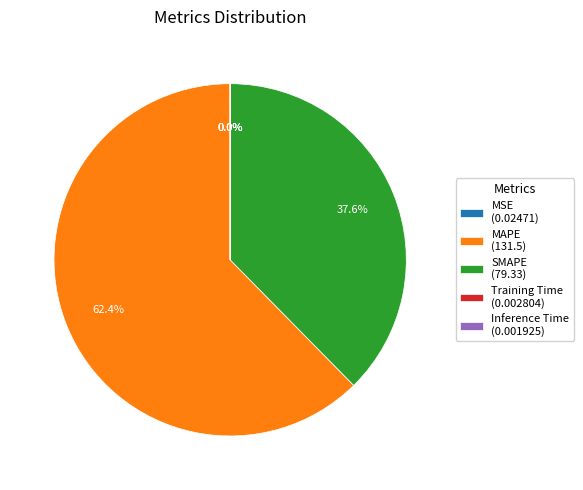

Is there any slice that represents more than half of the pie?

Yes